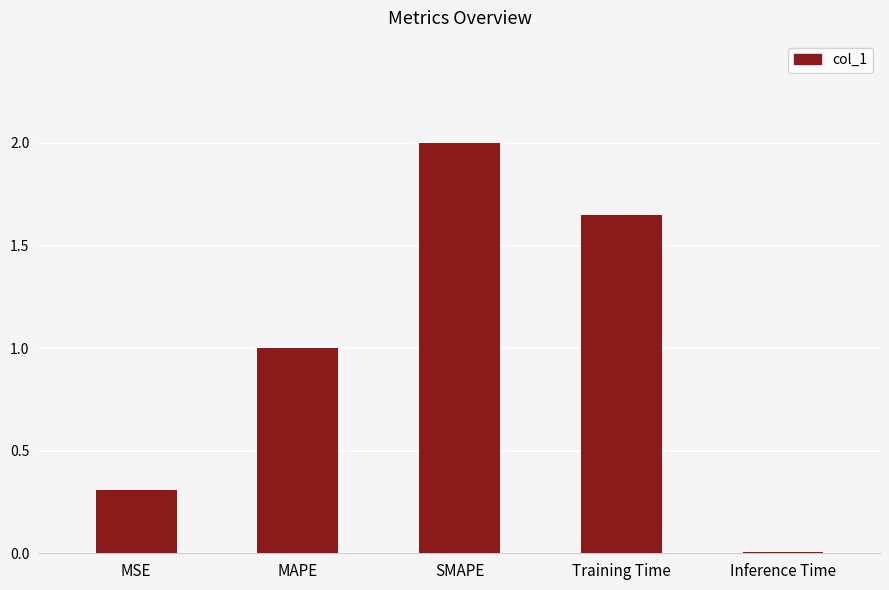

What is the change in value from MSE to MAPE?

+0.7